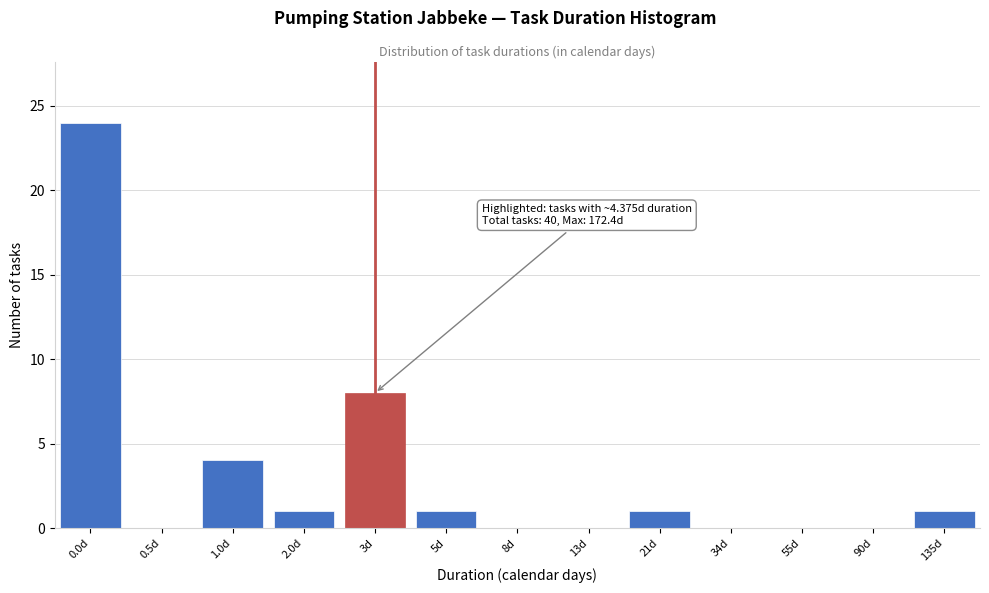

Reading left to right, list all the values displayed in this chart.

0.0d=24	0.5d=0	1.0d=4	2.0d=1	3d=8	5d=1	8d=0	13d=0	21d=1	34d=0	55d=0	90d=0	135d=1